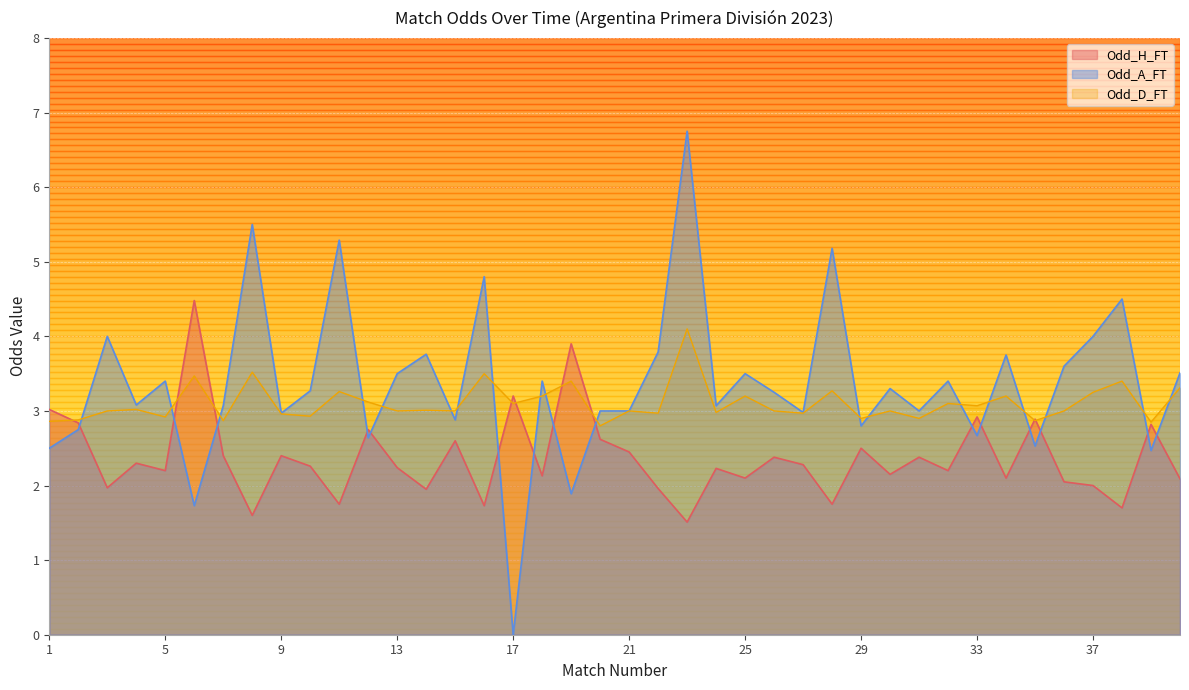

At which label does Odd_A_FT reach its minimum?

17